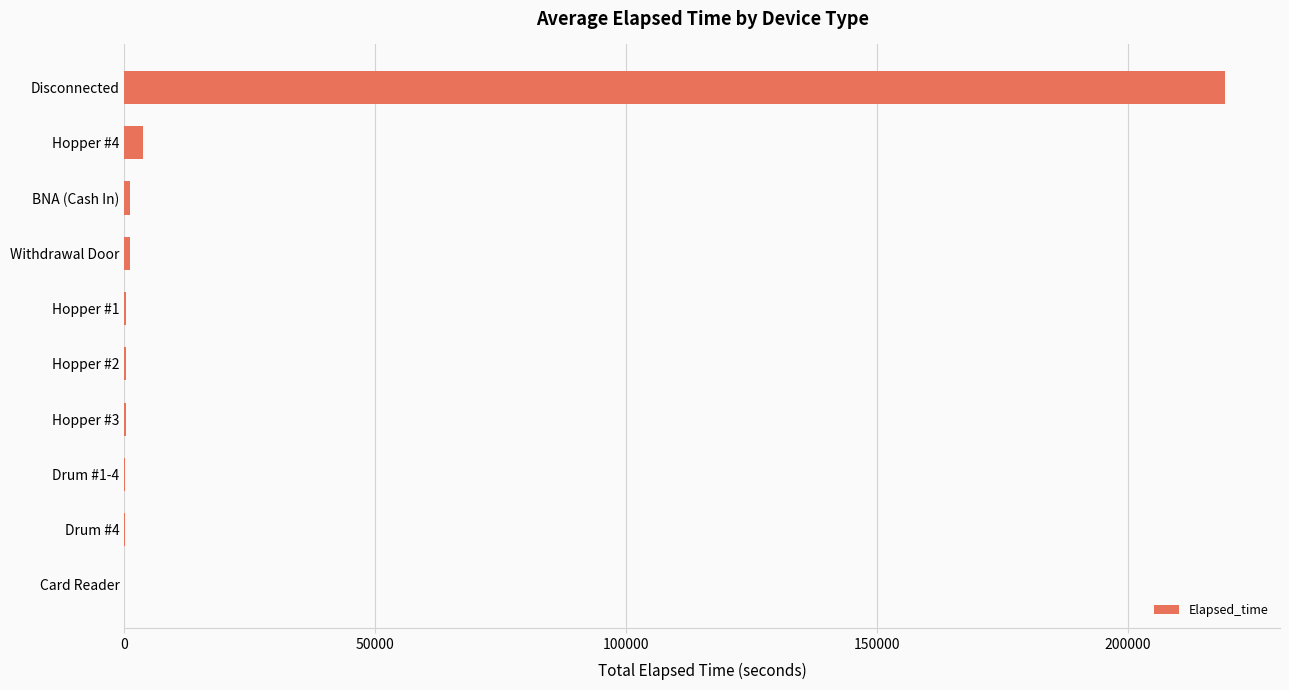

What is the sum of all values?

226785